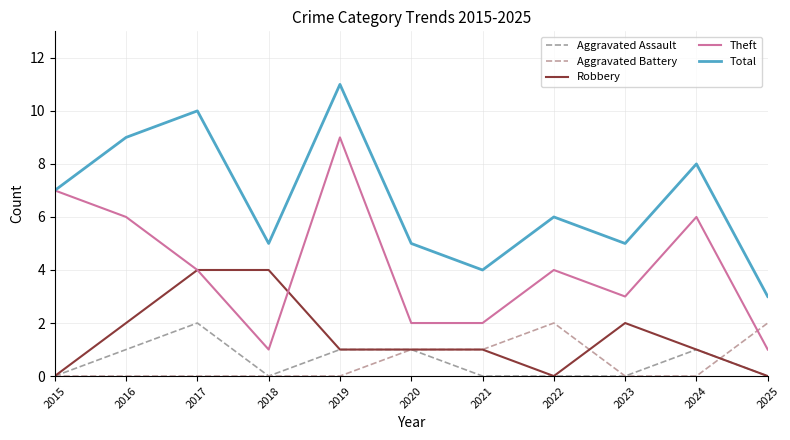

Where is the first local maximum for Robbery?

2023